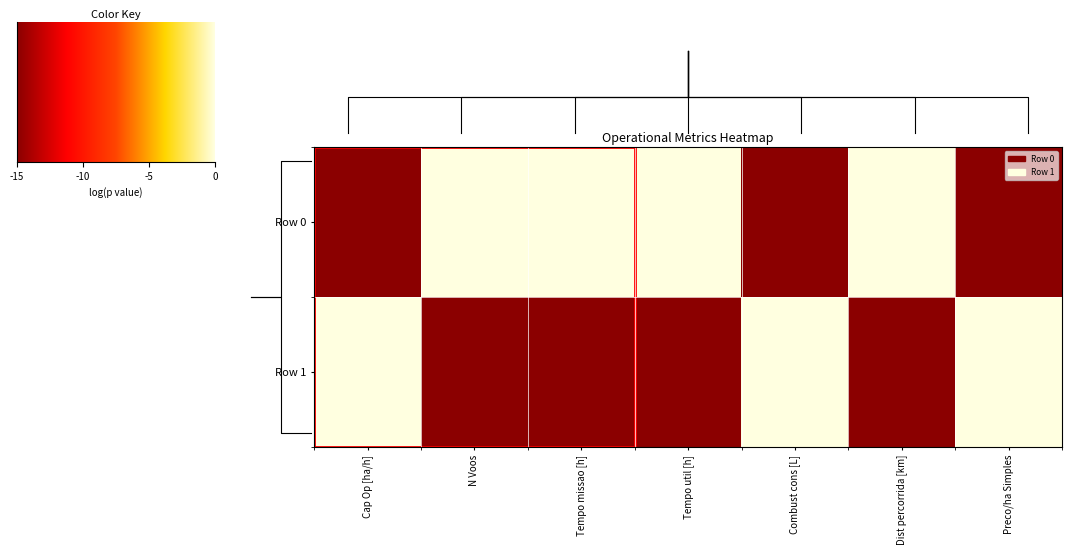

What is the difference between the highest and lowest values at Tempo util [h]?

15